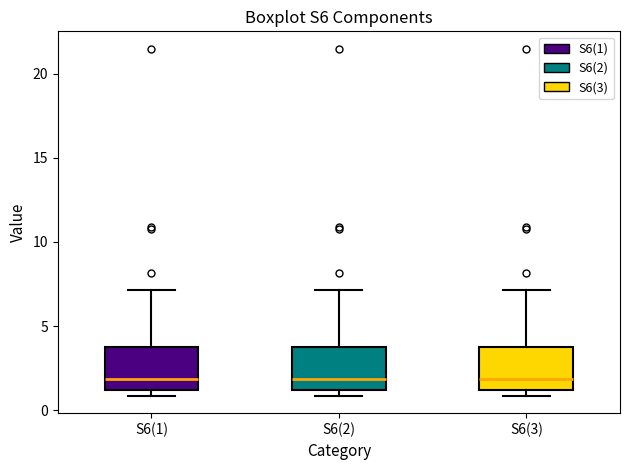

Where does the median line of the box for S6(3) sit on the y-axis? The values are not printed on the chart, so give them approximately, as read against the axis.

2